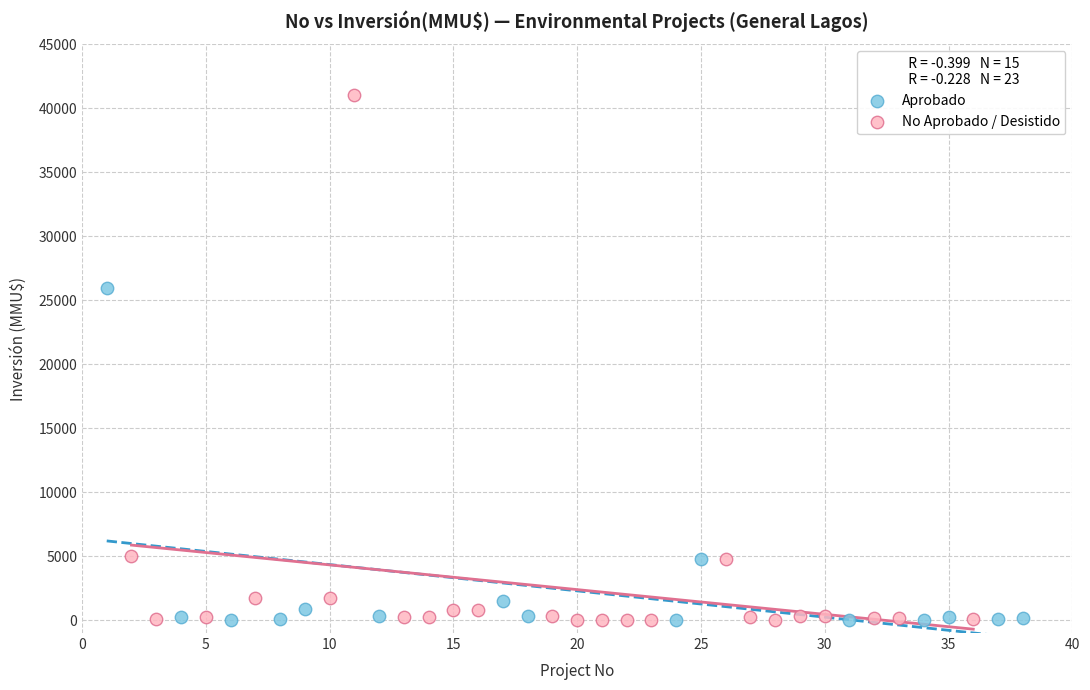

Which series has the widest spread of Y values?

No Aprobado / Desistido